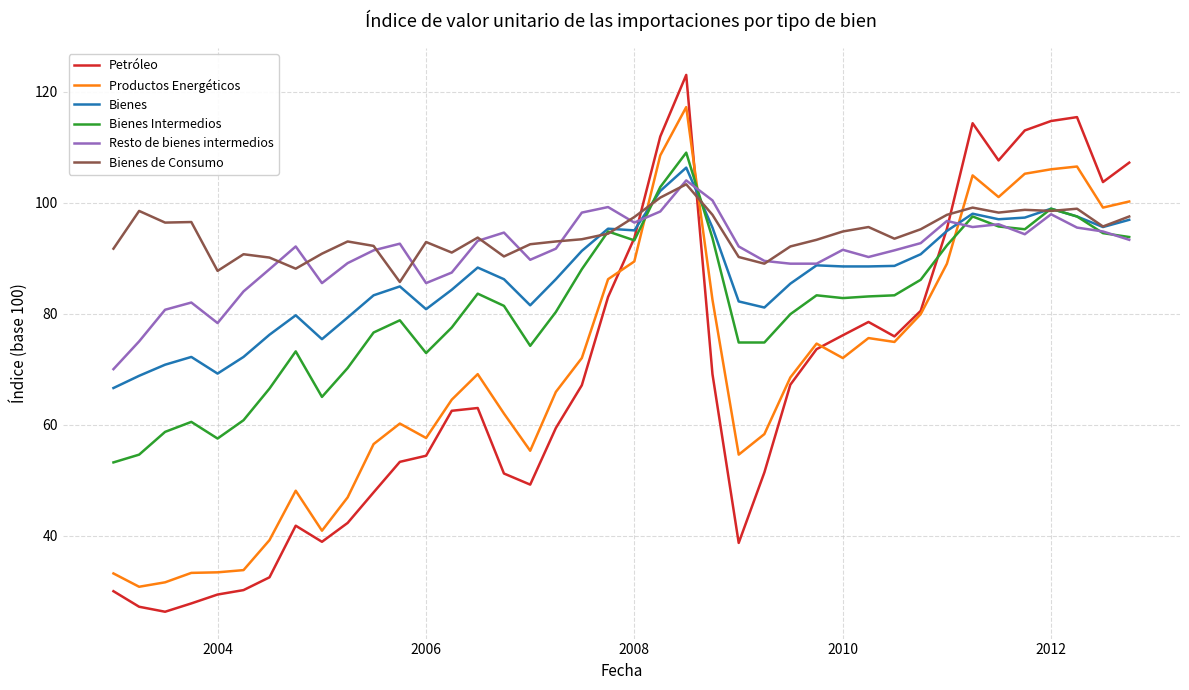

What is the maximum value for Petróleo?

123.0